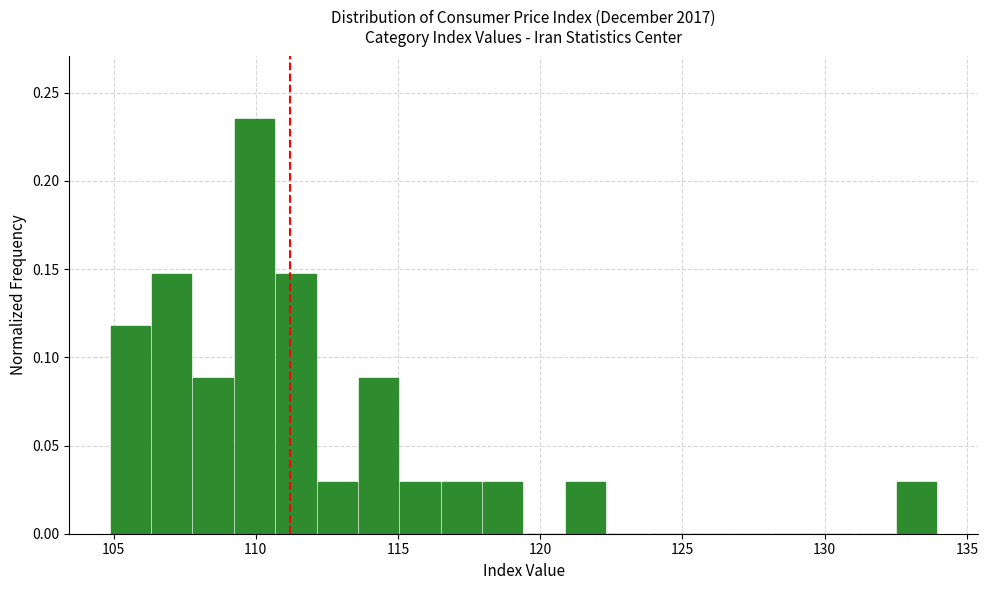

Around what value on the x-axis is the tallest bar? Give the approximate position of its centre, as read against the axis.

110.0